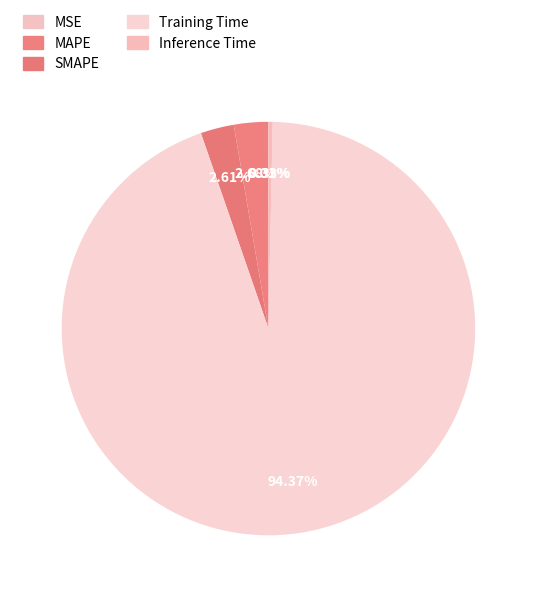

What percentage is the Training Time slice, to the nearest percent?

94%